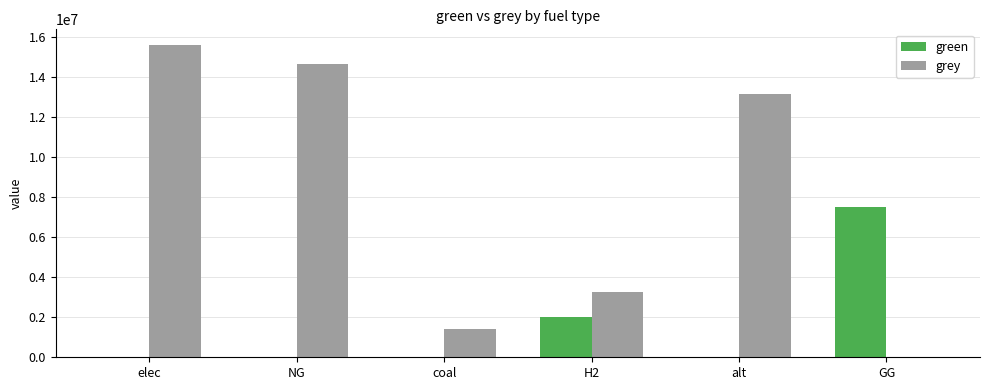

What is the sum of all grey values?

48016893.6